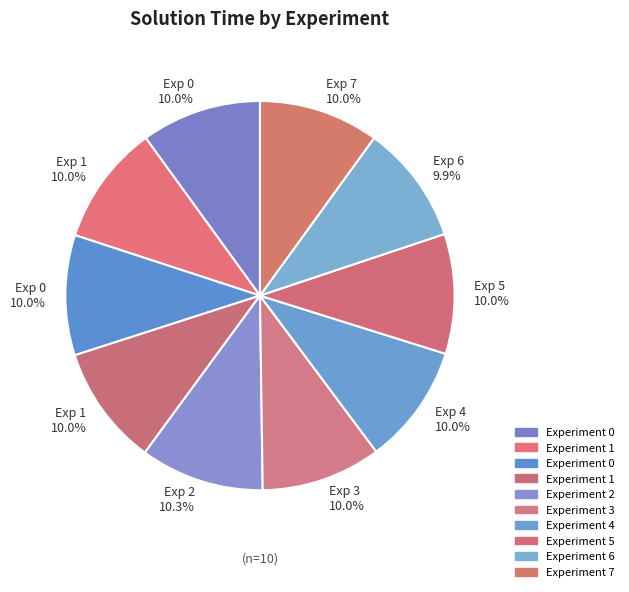

To the nearest percent, what is the average slice percentage?

10%